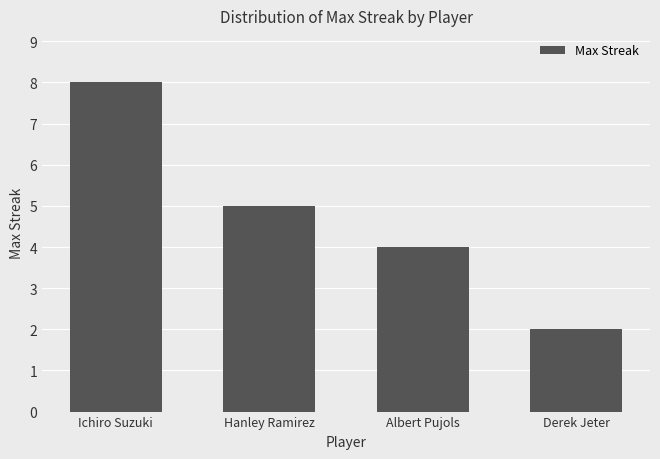

List the labels in order of value, largest first.

Ichiro Suzuki, Hanley Ramirez, Albert Pujols, Derek Jeter